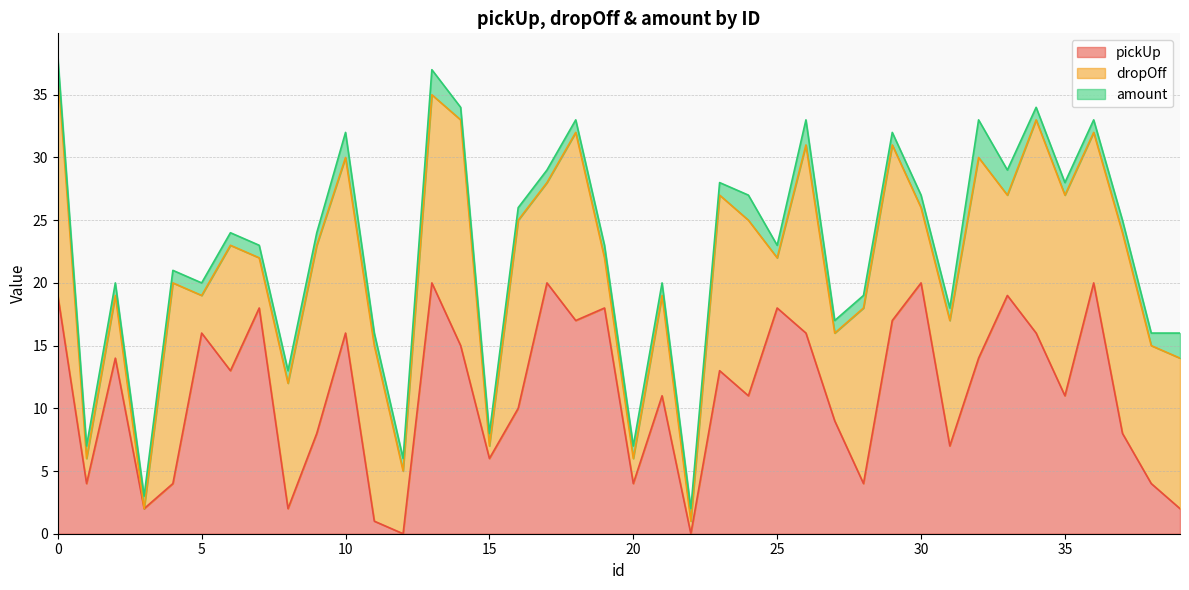

Is the value of amount at 24 greater than the value of dropOff at 9?

No